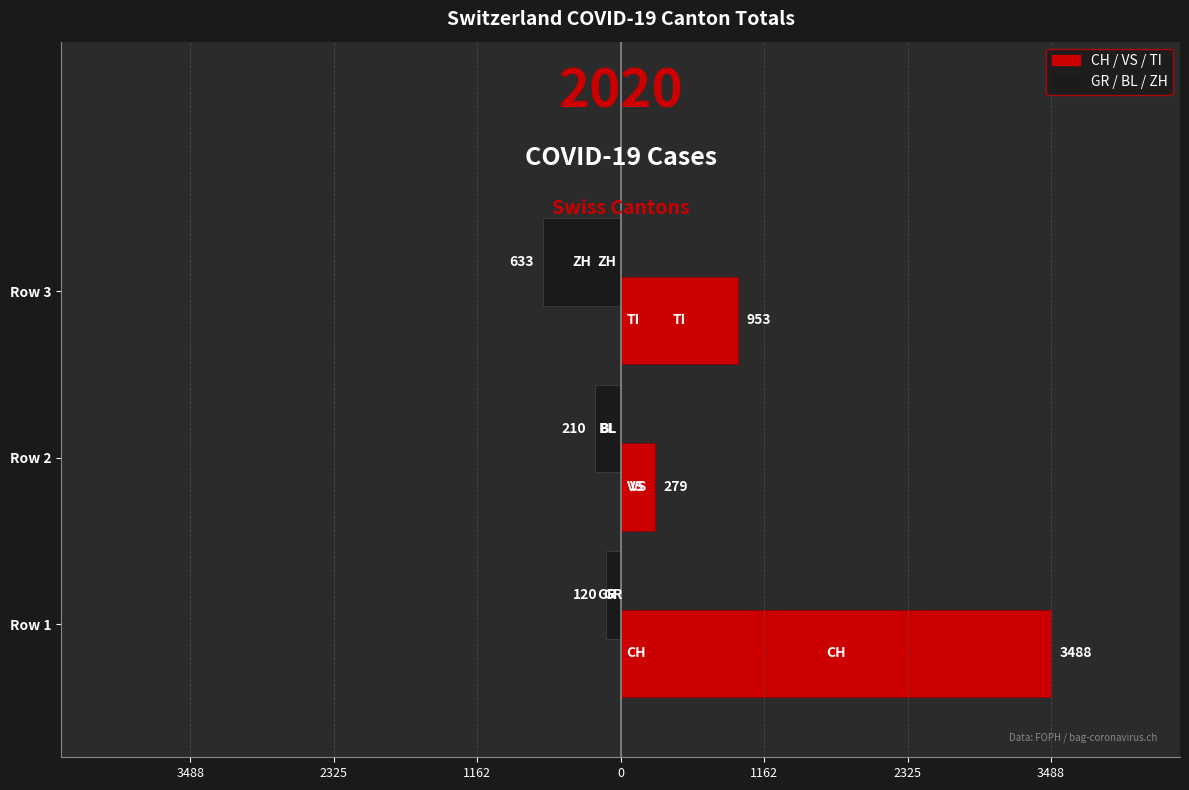

What are all the series names shown in the legend?

CH / VS / TI, GR / BL / ZH